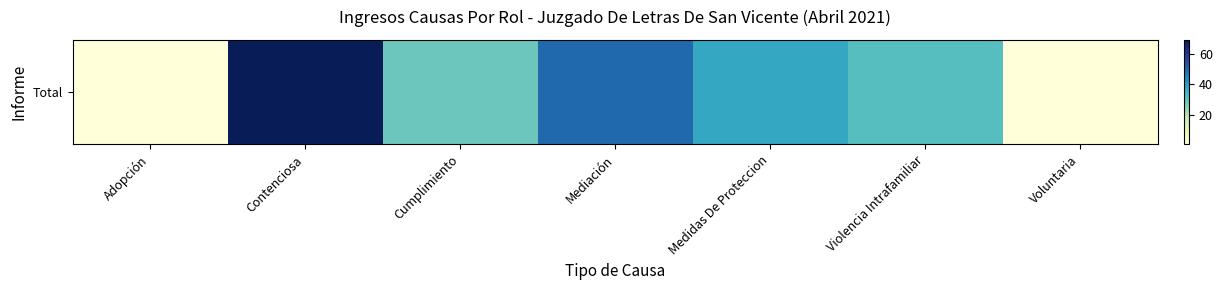

How many values are between 1 and 50?

6